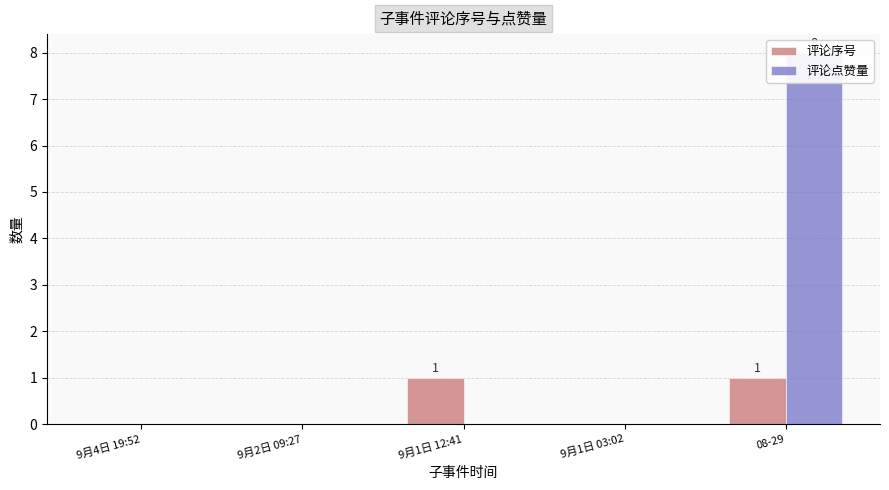

Reading left to right, extract all data points from this chart.

评论序号: 0	0	1	0	1
评论点赞量: 0	0	0	0	8